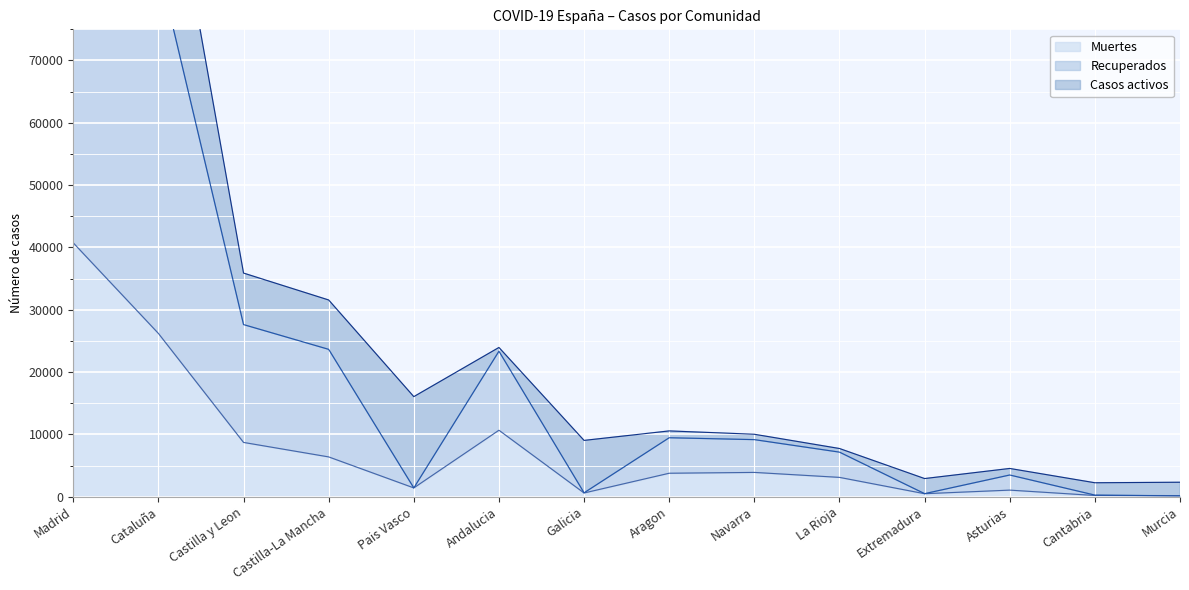

The Muertes series shows 62324 at Madrid. True or false?

False